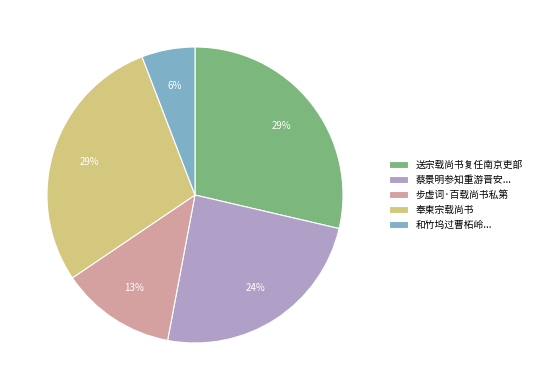

How many slices are in this pie chart?

5